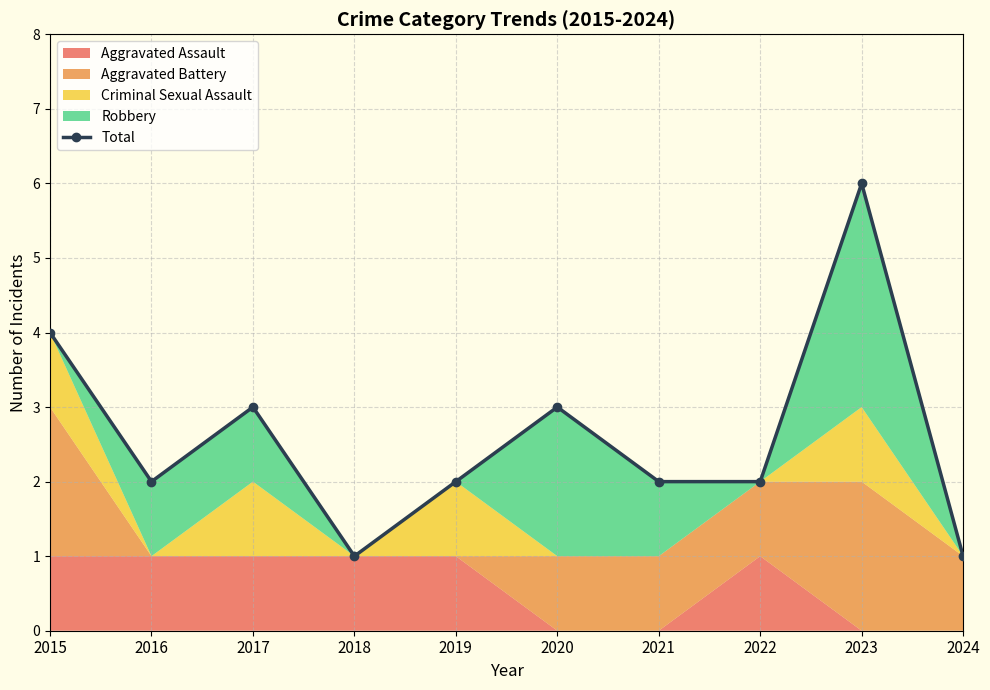

Is it true that the value at 2017 is 3?

True